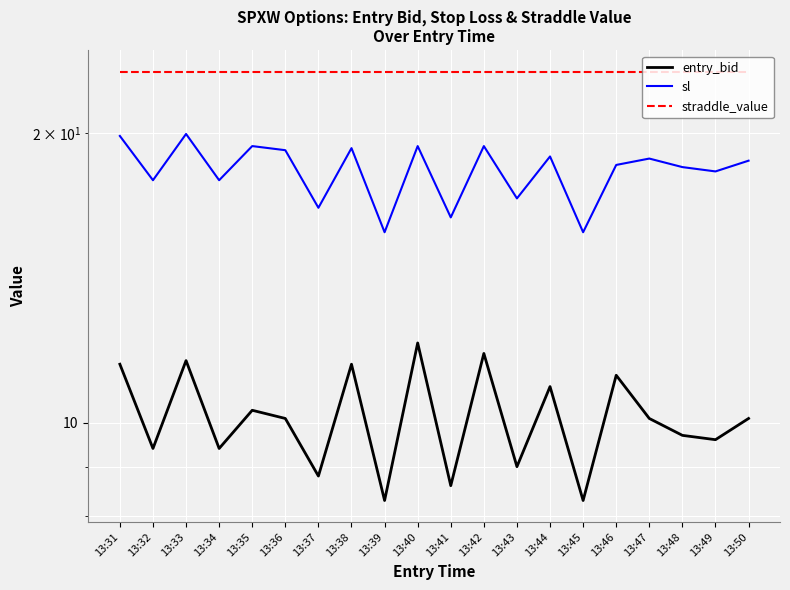

Which series has the largest range (max minus min)?

sl